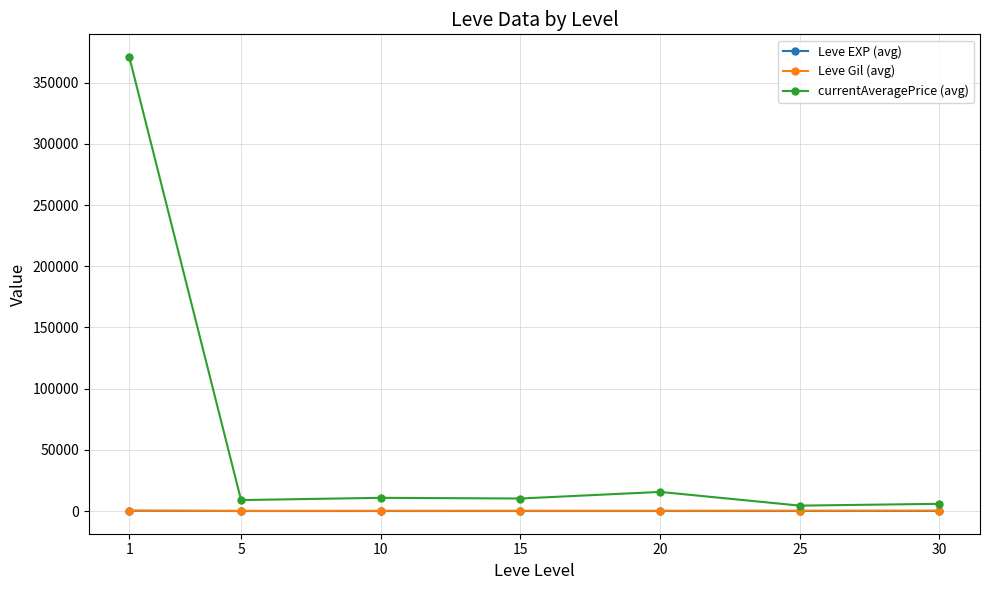

Which series has the largest range (max minus min)?

currentAveragePrice (avg)